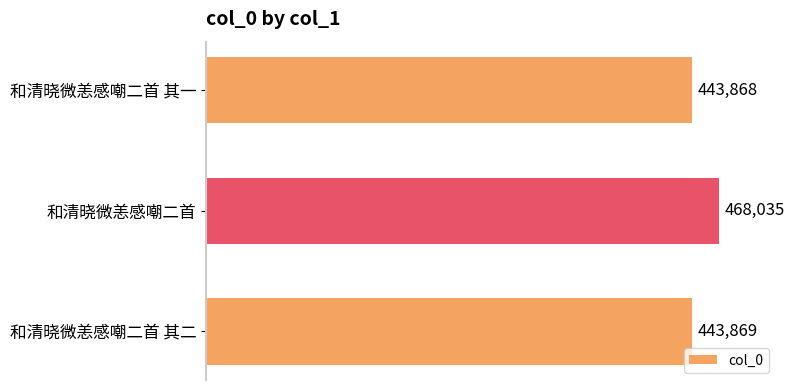

At which label is the value closest to 455951?

和清晓微恙感嘲二首 其二